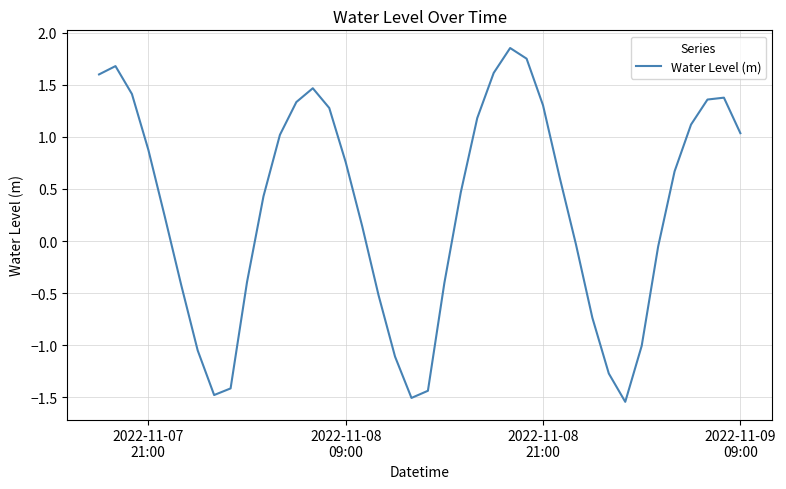

What is the difference between the maximum and minimum values?

3.4